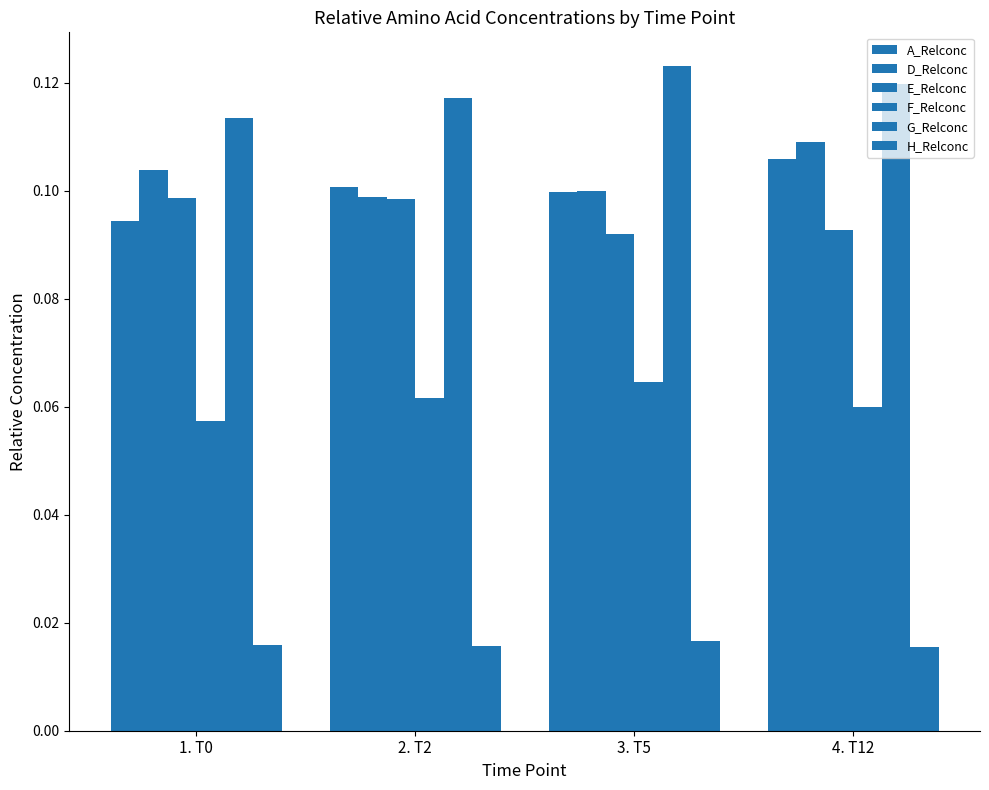

True or false: F_Relconc has a value of 0.1 at 1. T0.

False